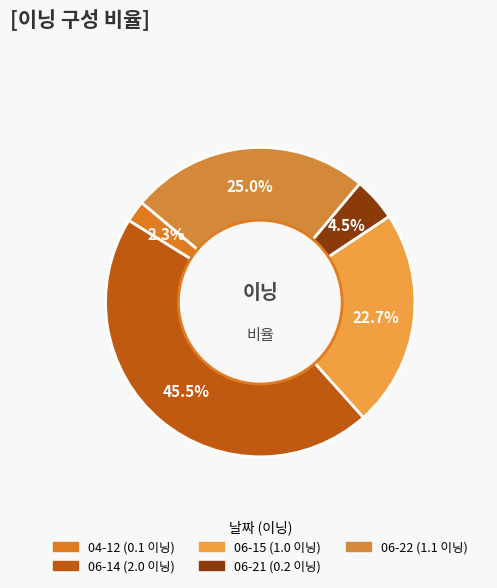

What percentage is the 06-14 slice, to the nearest percent?

45%